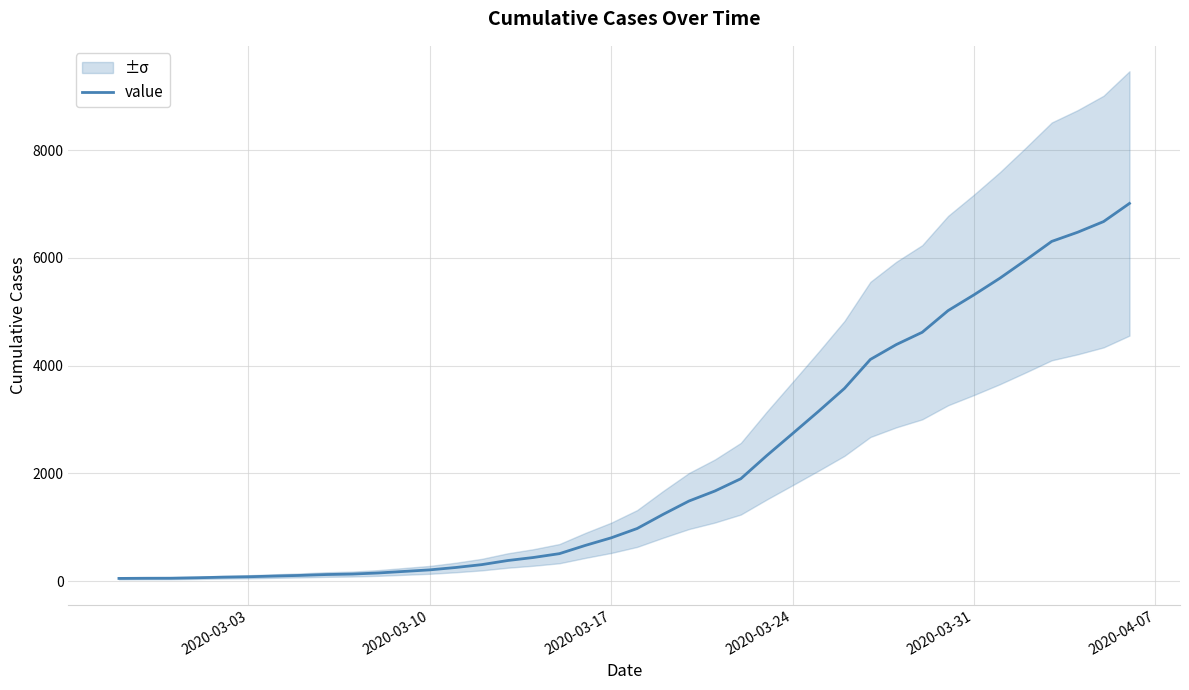

How many values exceed 977?

19